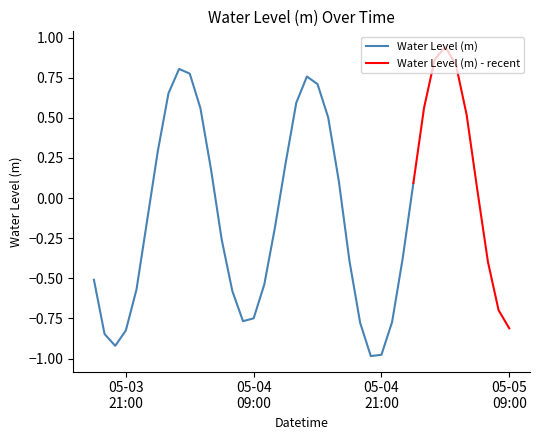

Does the chart have visible grid lines?

No